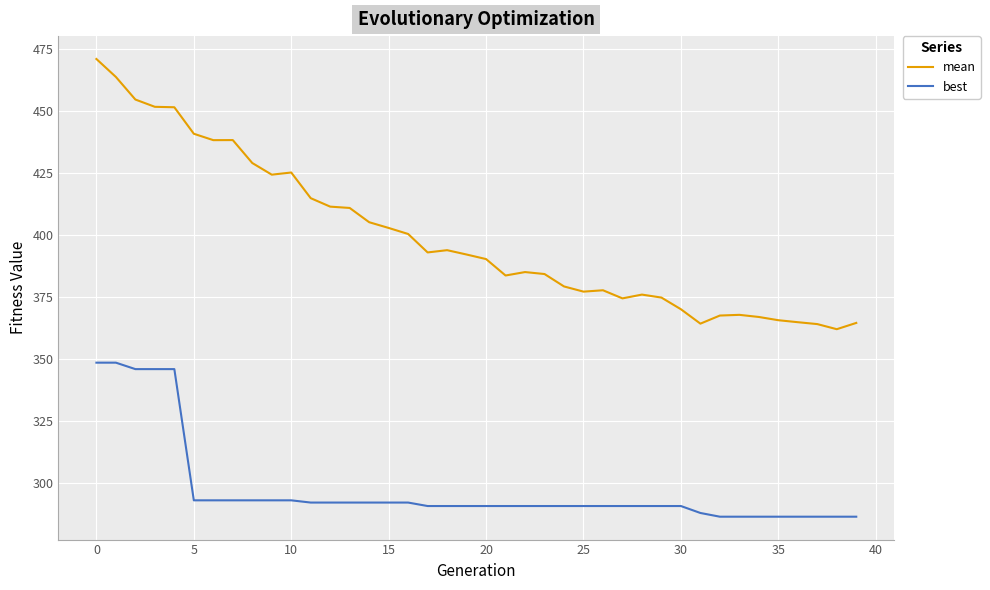

What is the difference between the maximum and minimum values in the best series?

62.1